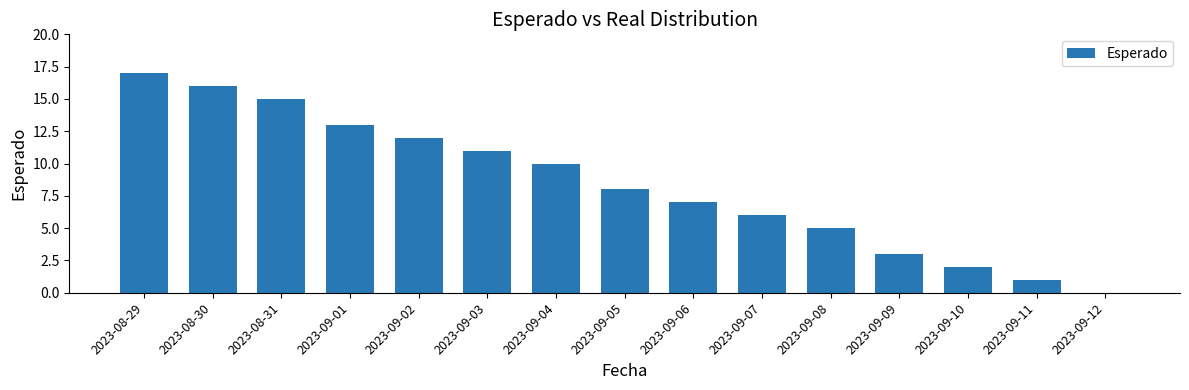

What is the ratio of the value at 2023-08-29 to the value at 2023-08-31?

1.1